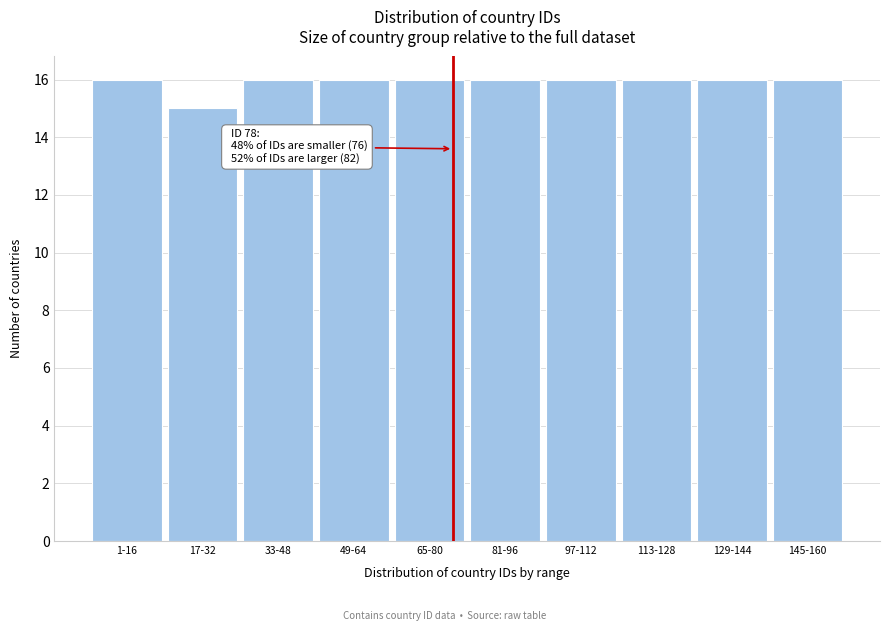

Reading left to right, extract all data points from this chart.

16	15	16	16	16	16	16	16	16	16